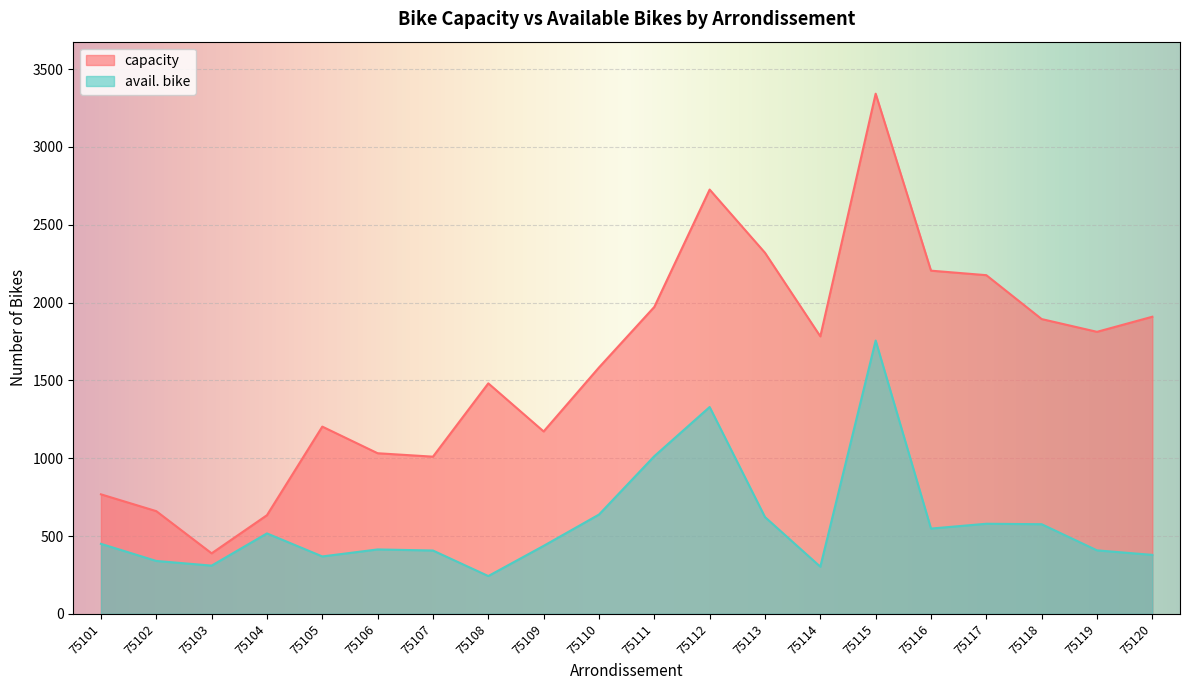

What is the total value across all series at 75116?

2753